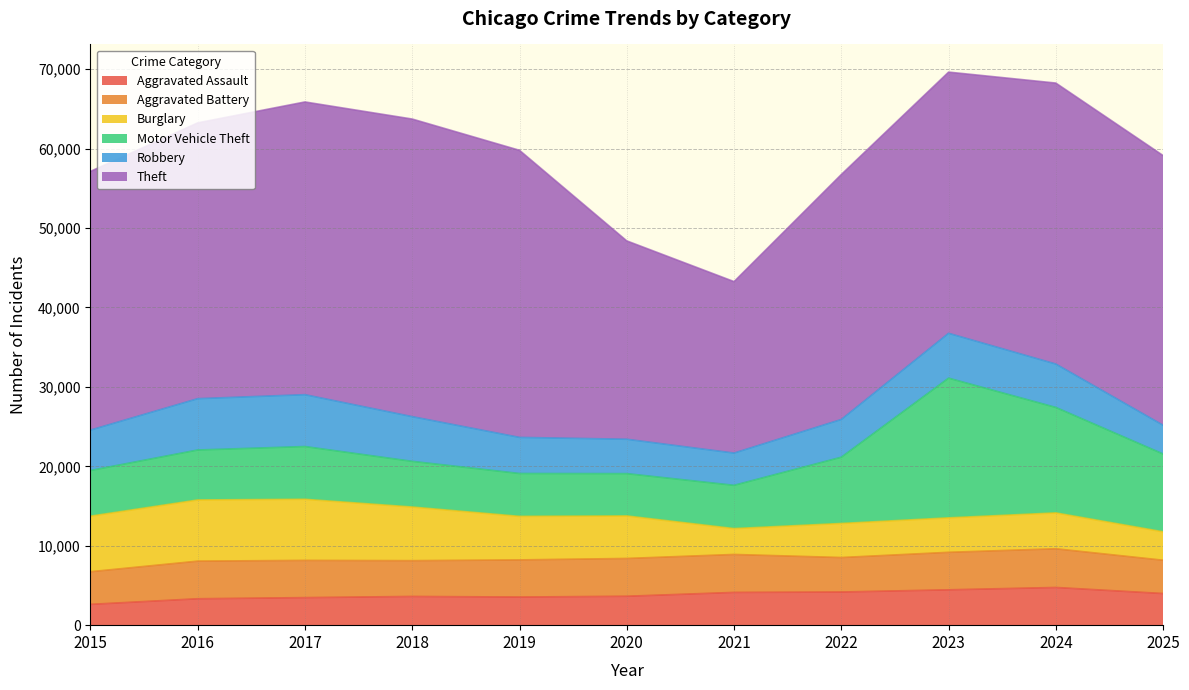

At which label does Motor Vehicle Theft first exceed 6290?

2017